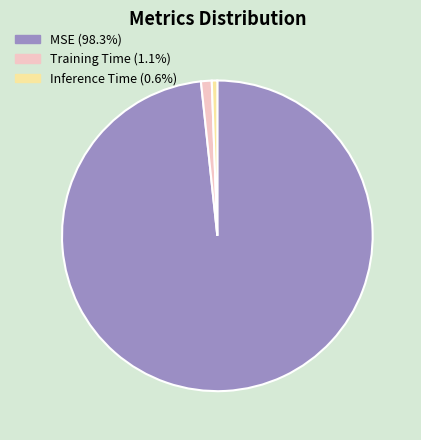

How many segments does this pie chart have?

3